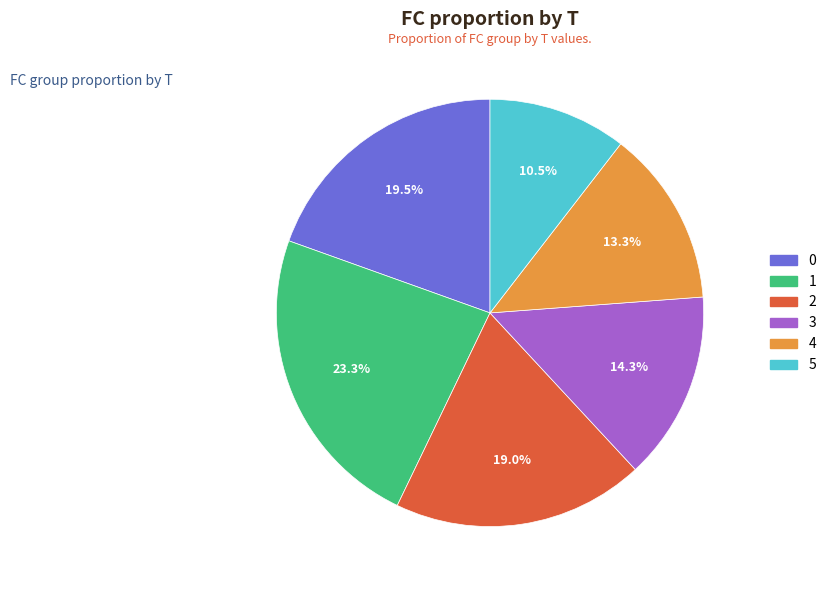

Is there a majority slice in this chart?

No